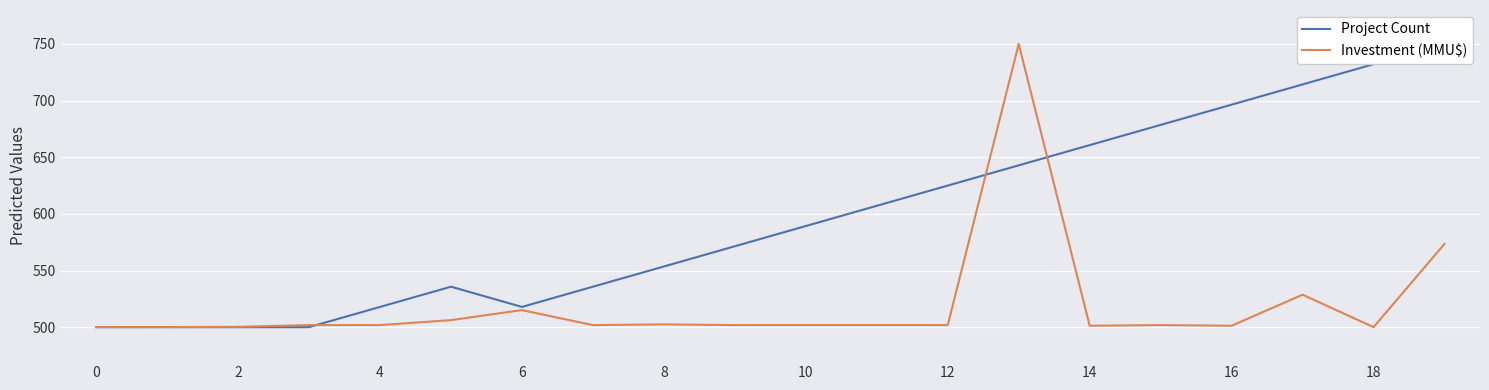

Reading left to right, extract all data points from this chart.

Project Count: 500.0	500.0	500.0	500.0	517.9	535.7	517.9	535.7	553.6	571.4	589.3	607.1	625.0	642.9	660.7	678.6	696.4	714.3	732.1	750.0
Investment (MMU$): 500.0	500.1	500.3	501.8	501.8	506.2	515.0	501.8	502.5	501.8	501.8	501.8	501.8	750.0	501.3	501.8	501.3	528.7	500.0	573.5